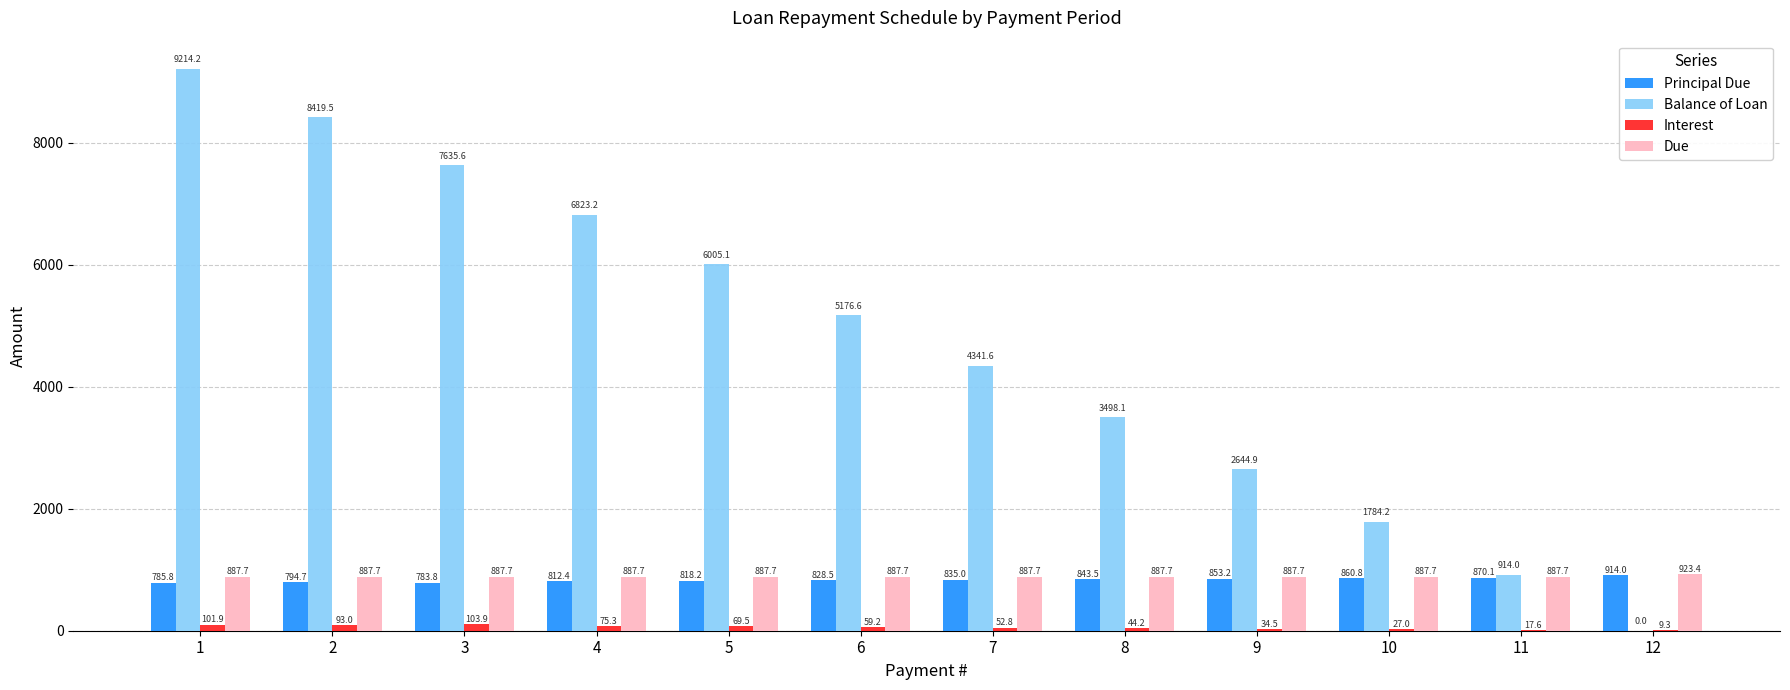

Between 4 and 9, which series saw the biggest shift?

Balance of Loan